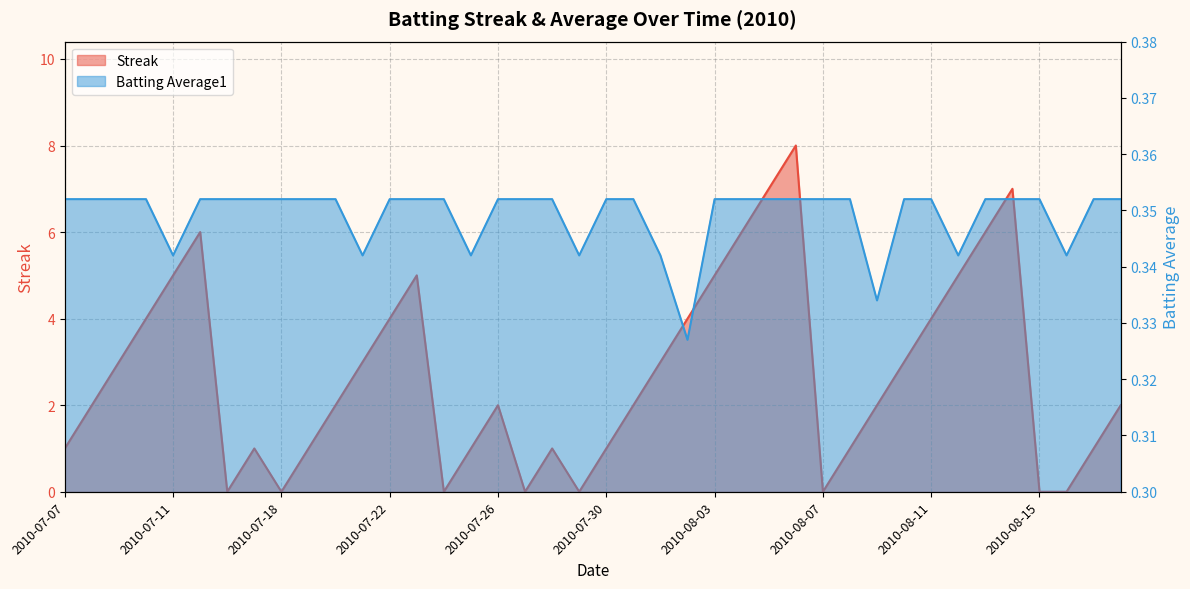

At which category is the sum across all series the highest?

2010-08-06